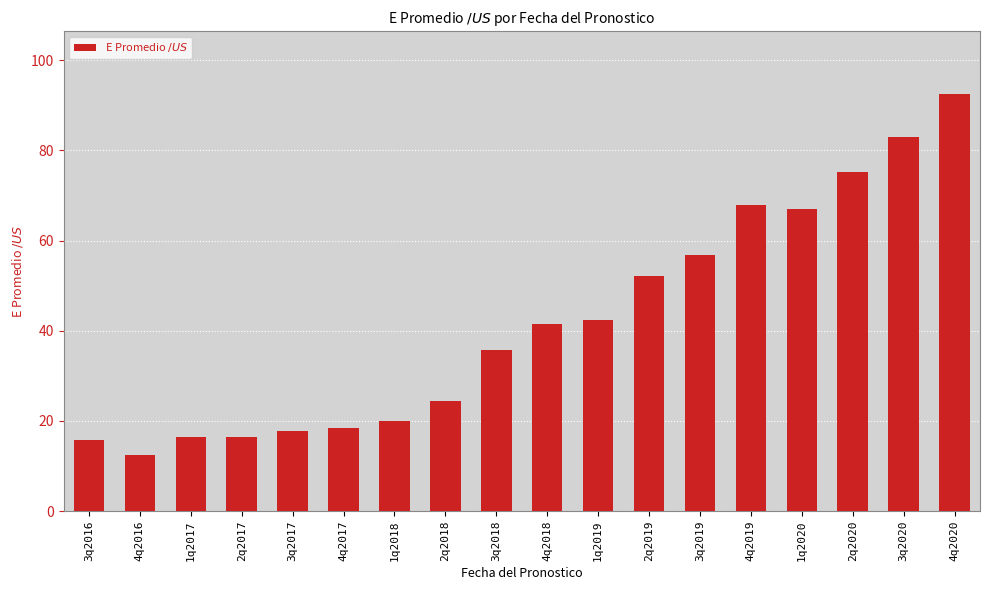

What position from the left is 3q2017?

5